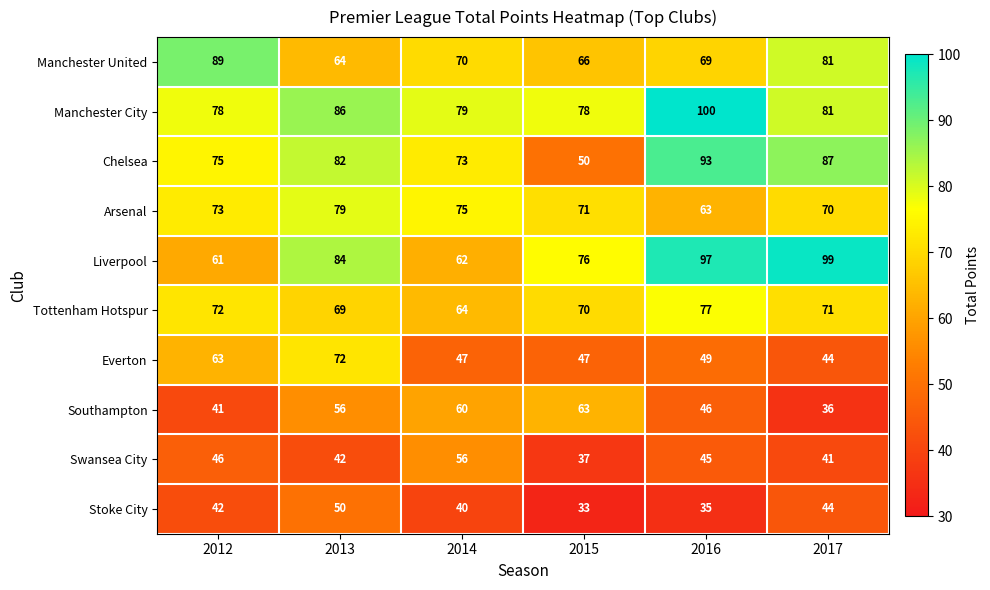

What is the average value of the Chelsea series?

77